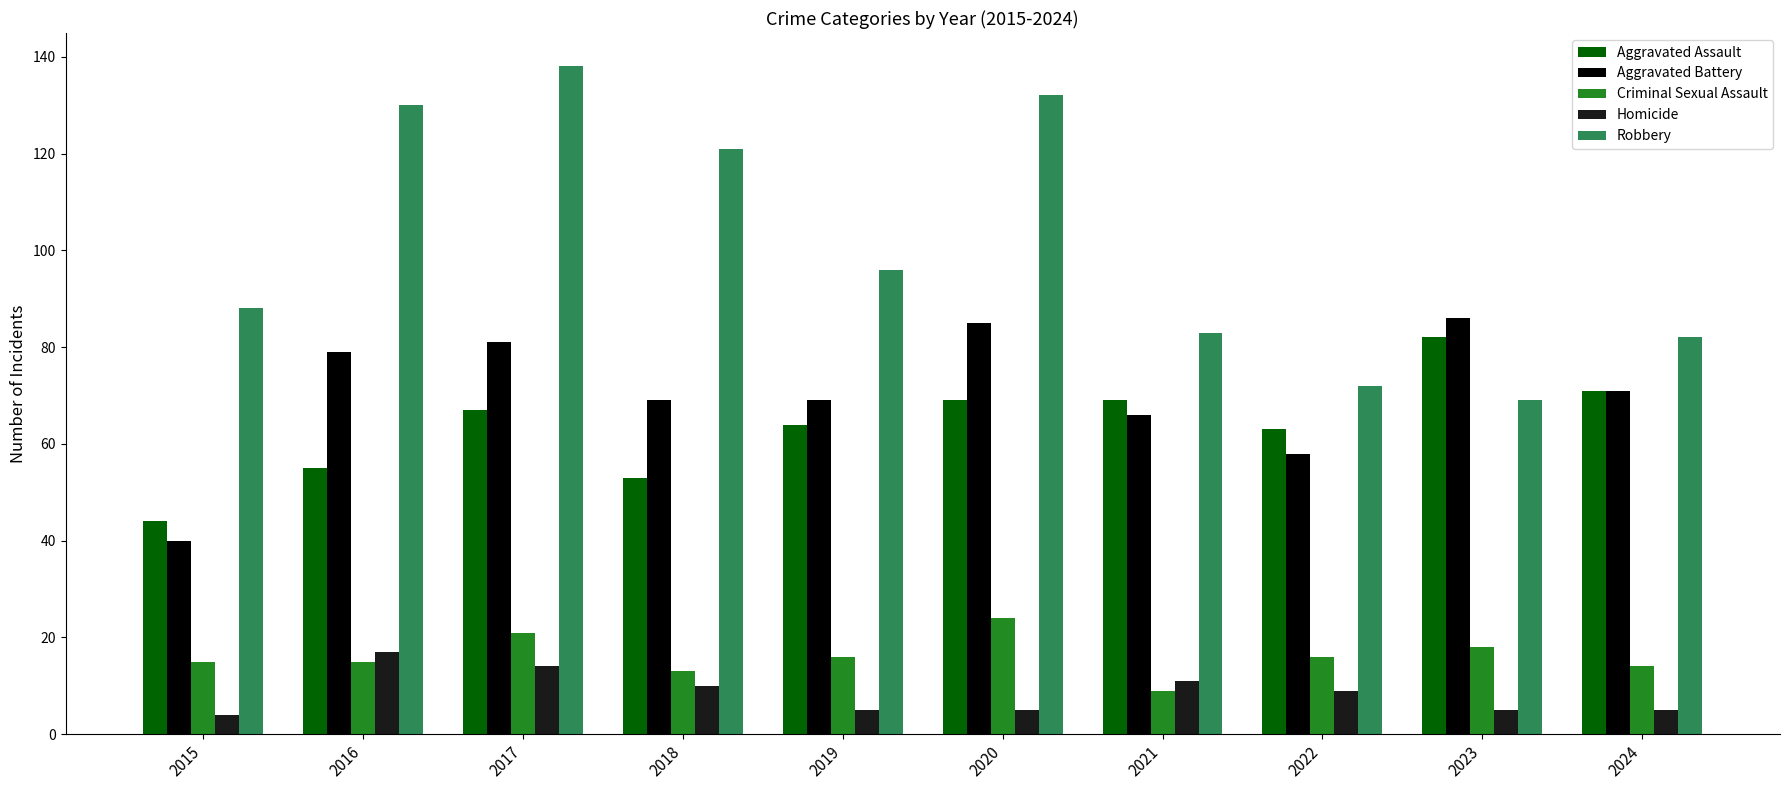

True or false: Robbery has a value of 83 at 2021.

True